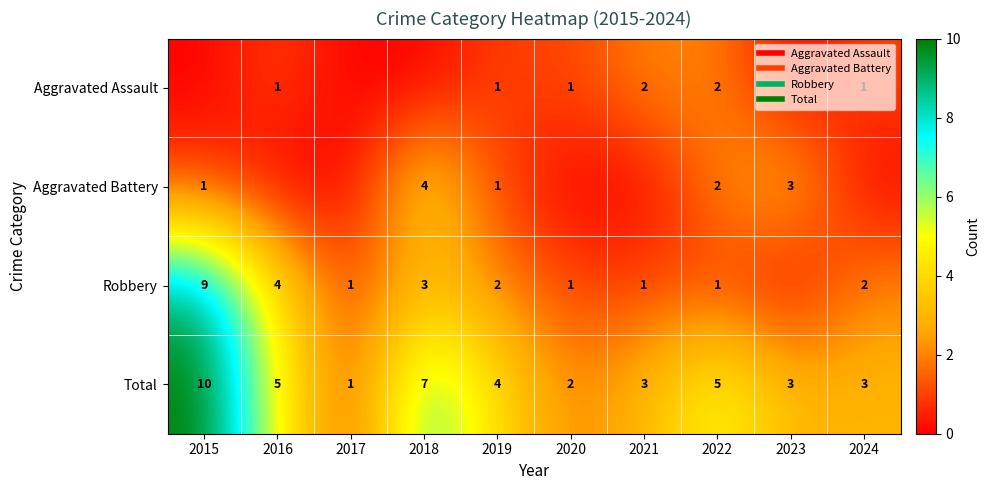

What value does the Robbery series have at 2017?

1